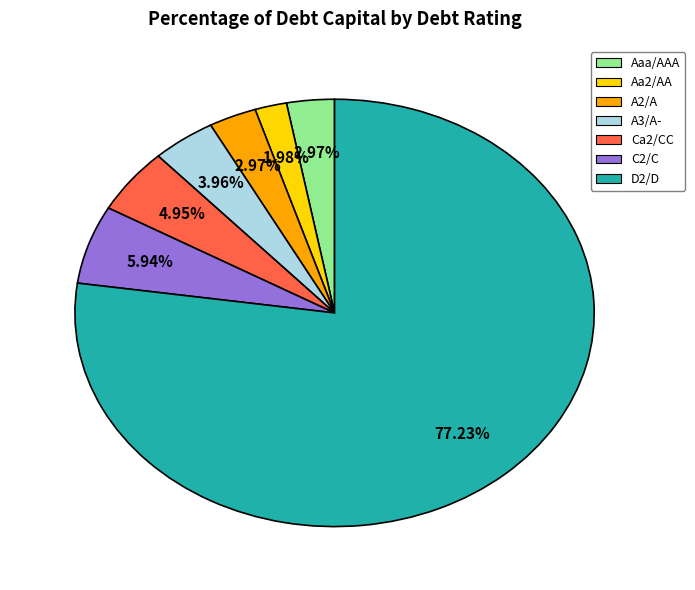

To the nearest percent, what is the difference between the Aaa/AAA and Aa2/AA slice percentages?

1%